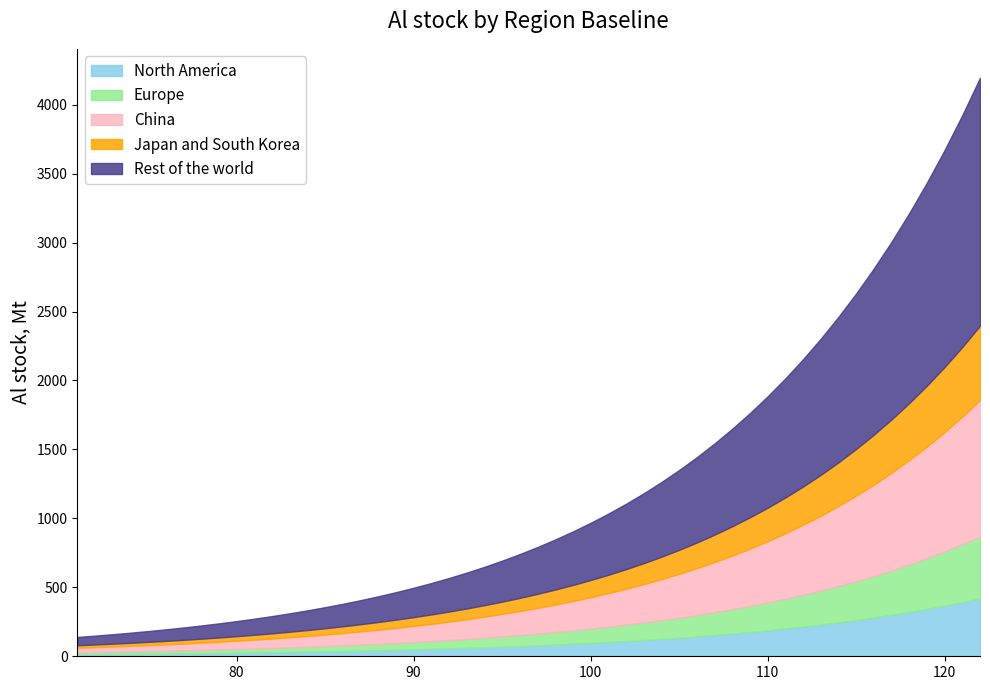

Does the chart have visible grid lines?

No